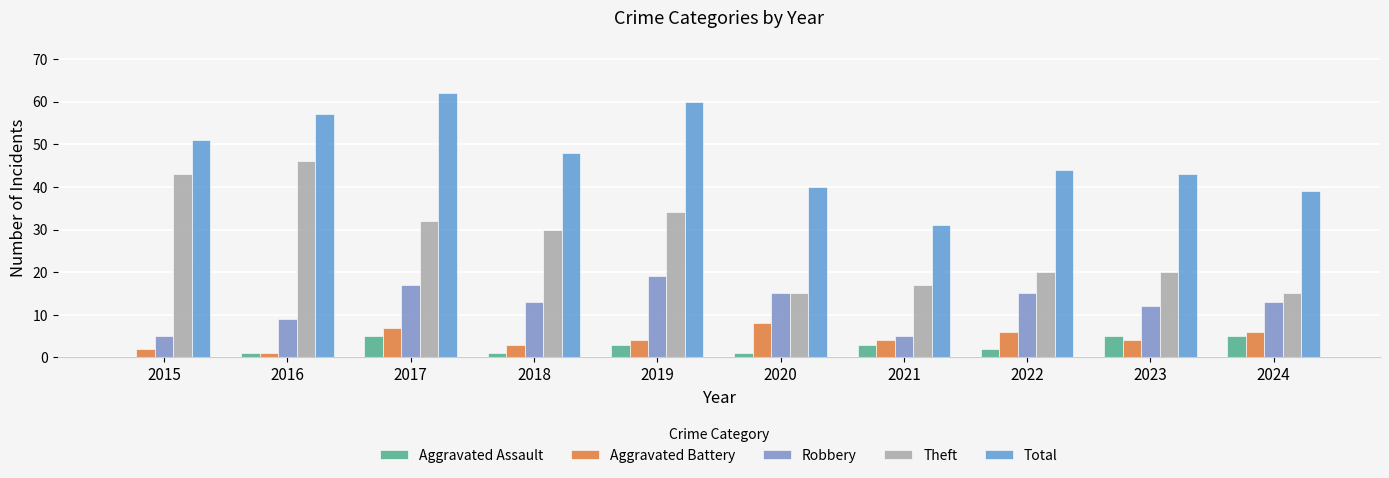

The Aggravated Assault series shows 3 at 2022. True or false?

False